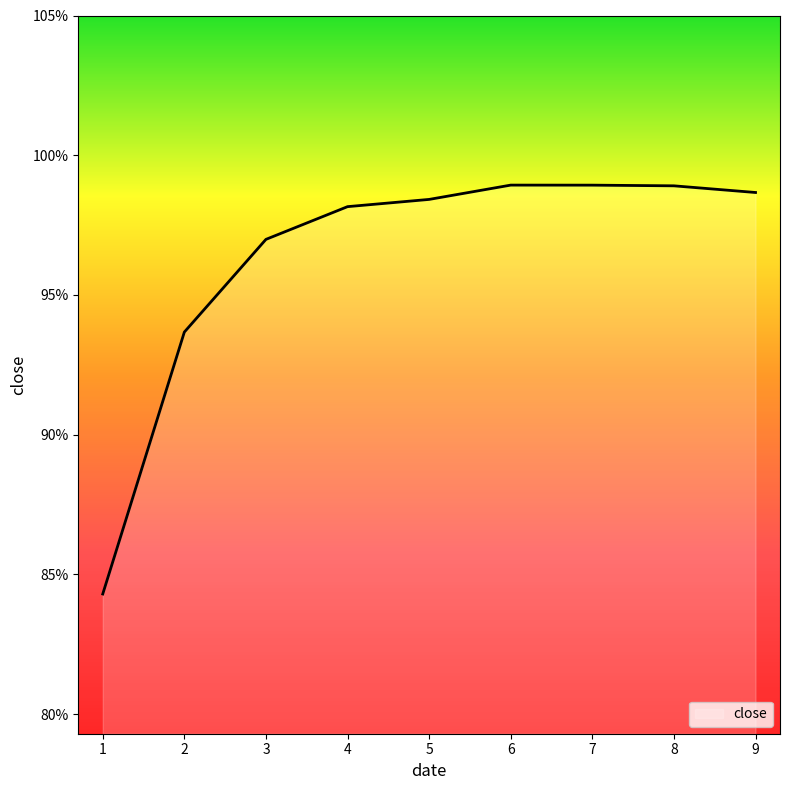

List the labels in order of value, largest first.

6, 7, 8, 9, 5, 4, 3, 2, 1